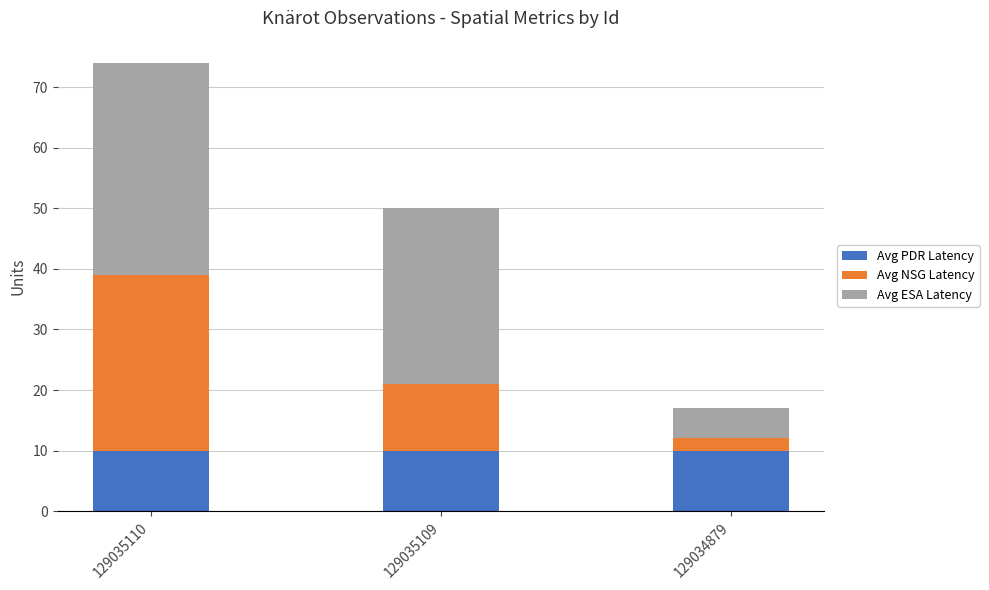

Read the Avg PDR Latency value at 129035110.

10